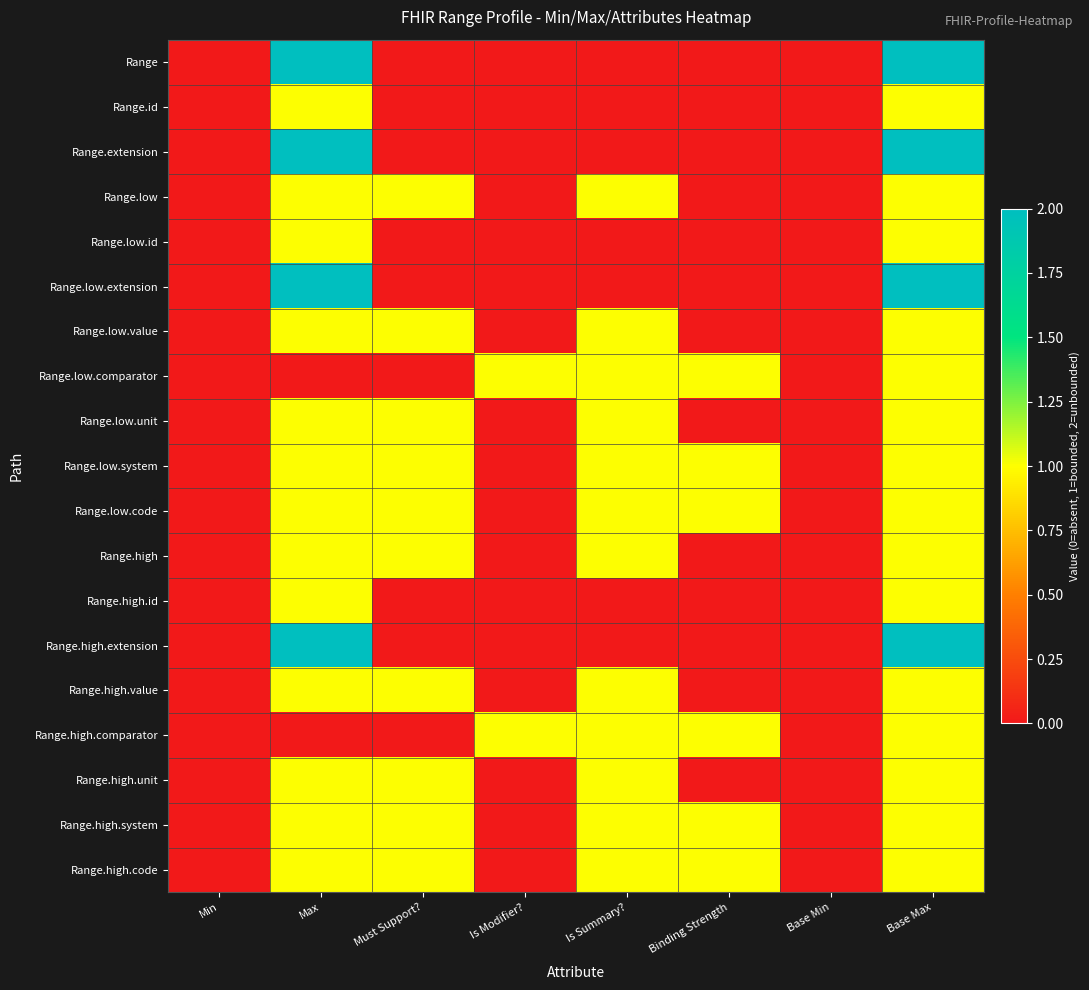

Which series has the largest range (max minus min)?

Range